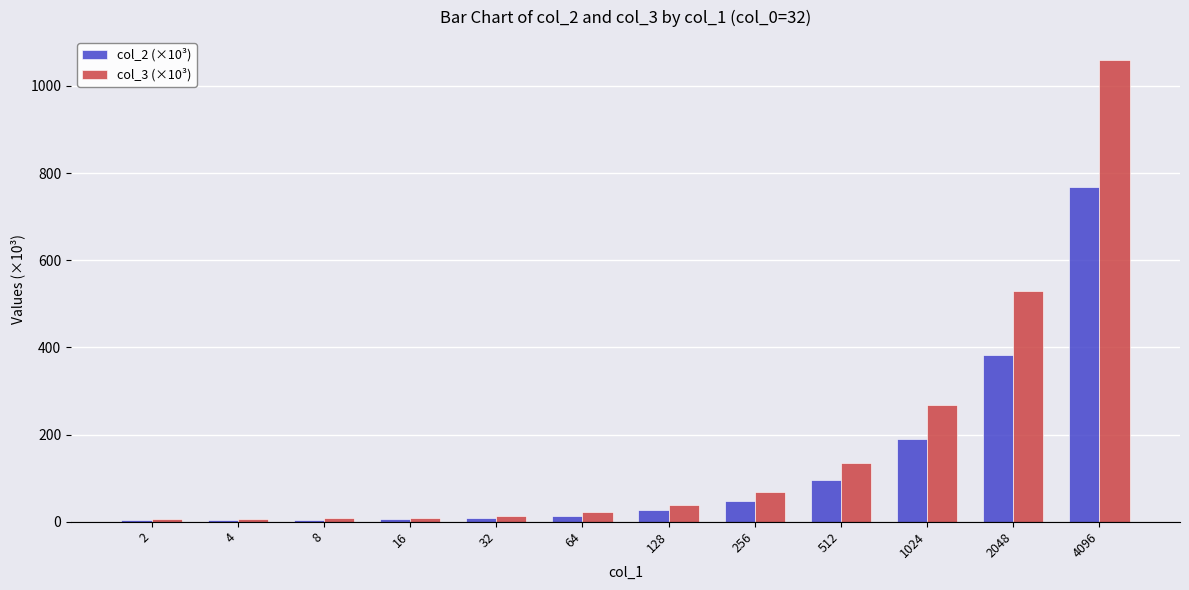

Is it true that col_3 (×10³) equals 225.6 at 512?

False